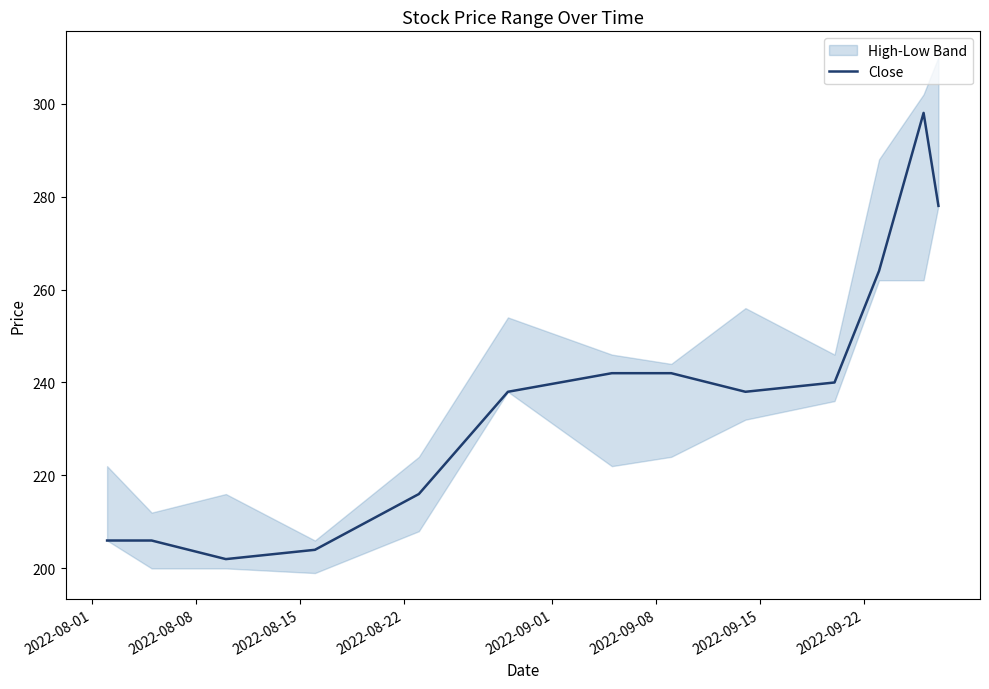

Where is the data nearest to the value 250?

2022-09-15